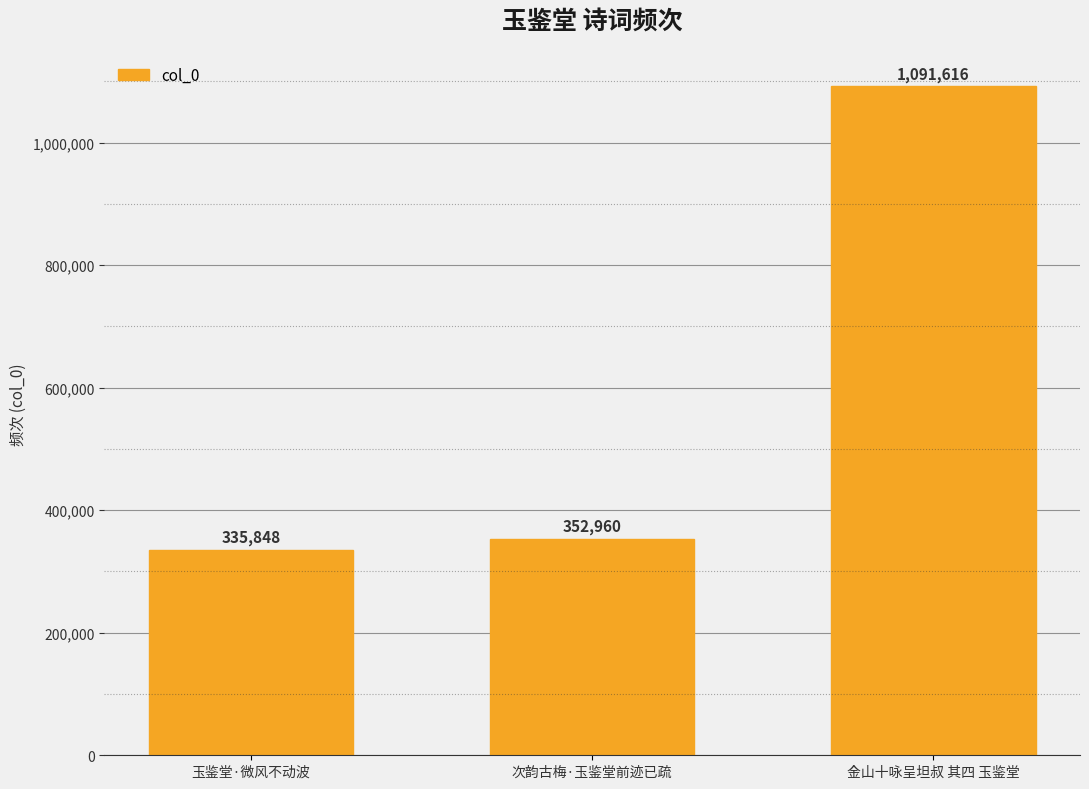

What is the difference between the values at 玉鉴堂·微风不动波 and 次韵古梅·玉鉴堂前迹已疏?

17112